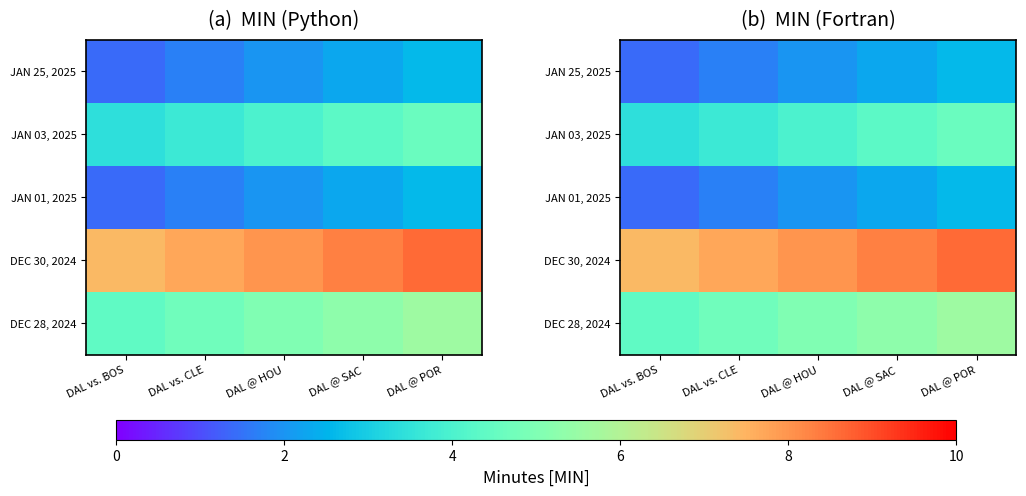

Which label corresponds to the smallest value in the chart?

DAL vs. BOS